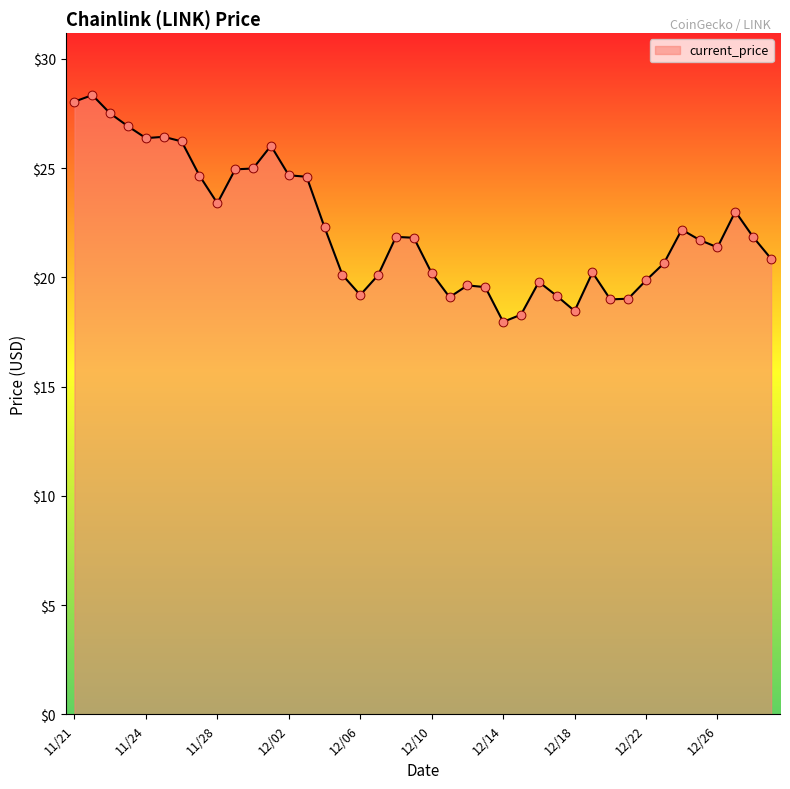

What is the minimum value shown in the chart?

18.0